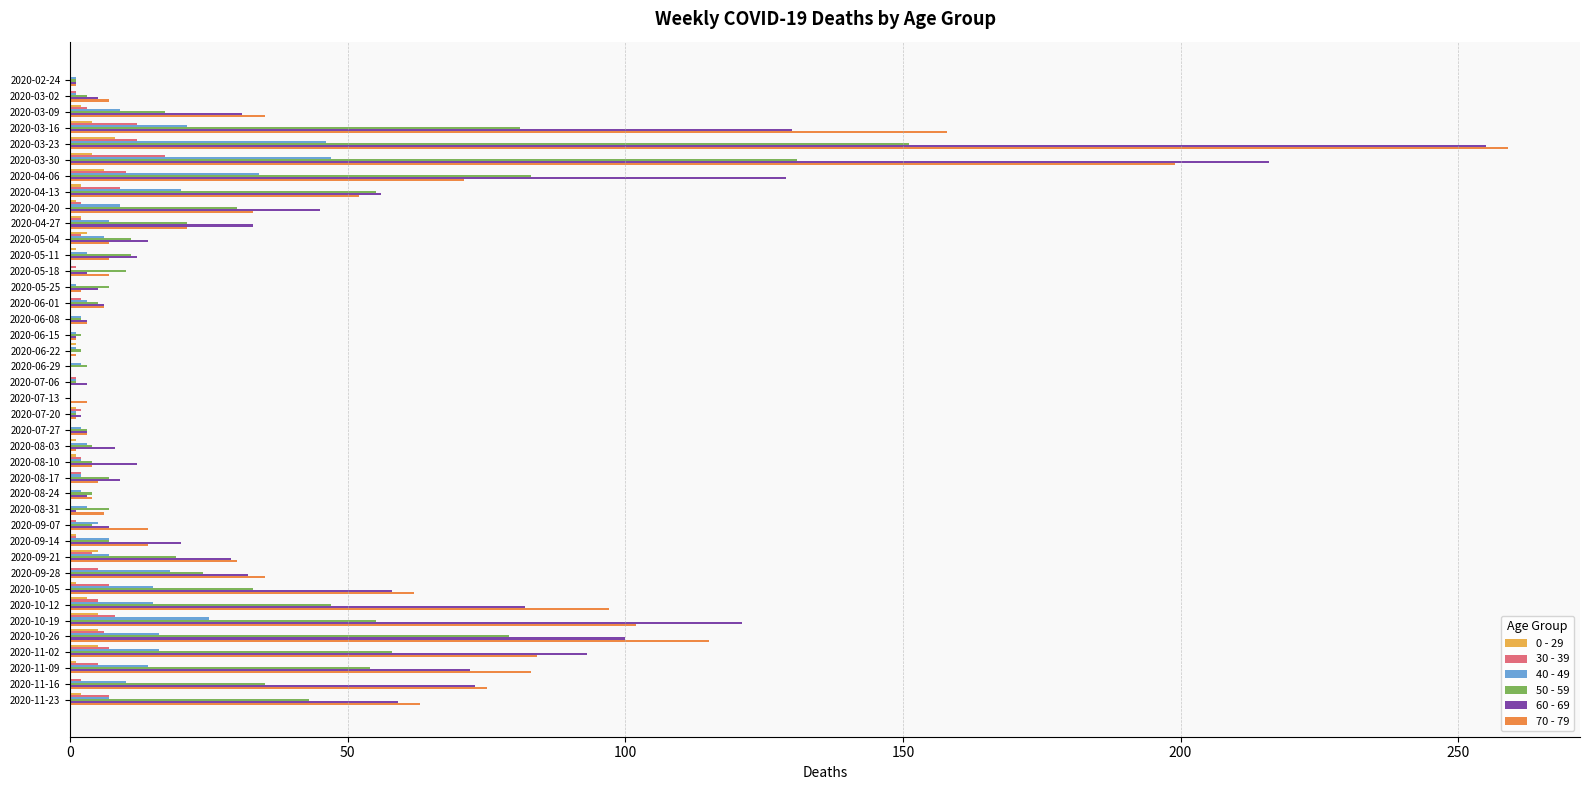

The value of 70 - 79 at 2020-08-31 is 6. True or false?

True